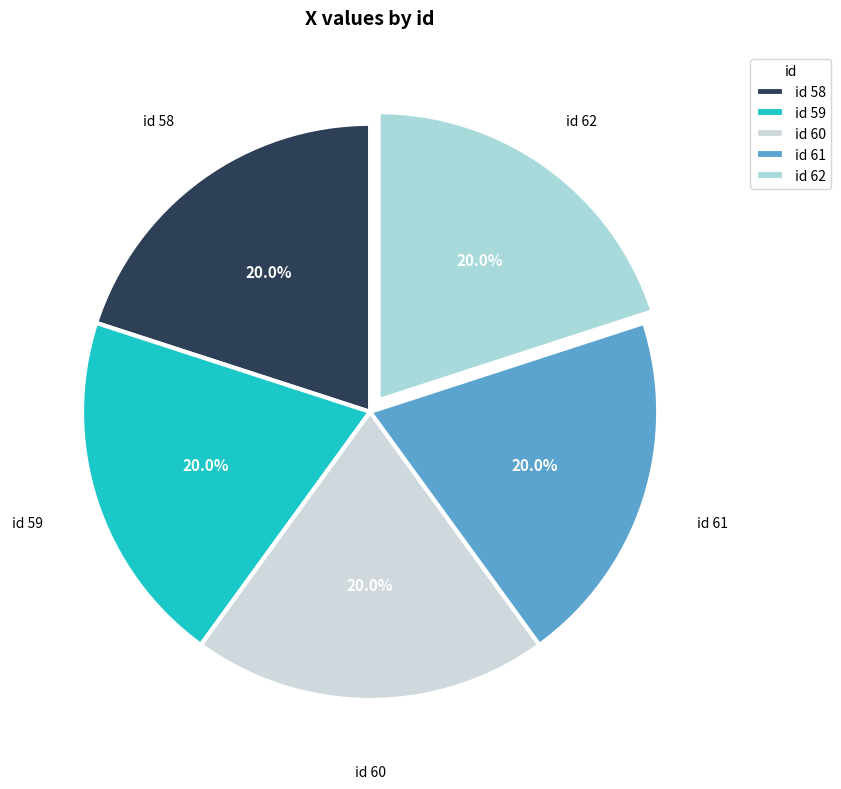

Is the sum of id 59 and id 61 greater than half?

No